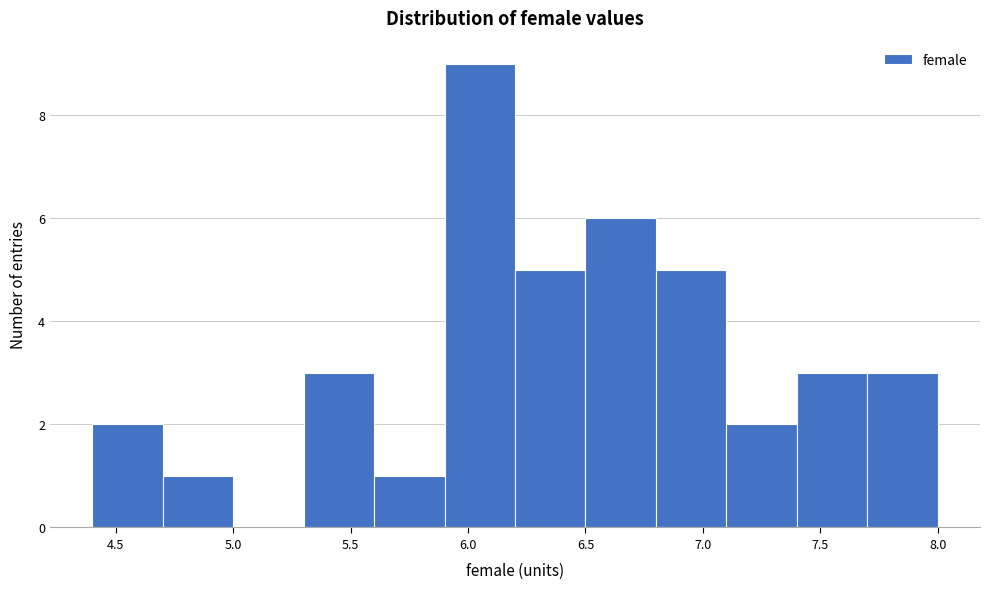

Reading left to right, transcribe this chart: for each bar, give the range it covers on the x-axis and its height. The values are not printed on the chart, so give them approximately, as read against the axis.

4.4 to 4.7: 2
4.7 to 5.0: 1
5.0 to 5.3: 0
5.3 to 5.6: 3
5.6 to 5.9: 1
5.9 to 6.2: 9
6.2 to 6.5: 5
6.5 to 6.8: 6
6.8 to 7.1: 5
7.1 to 7.4: 2
7.4 to 7.7: 3
7.7 to 8.0: 3